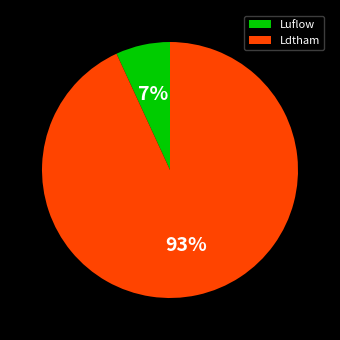

Which category has the biggest portion of the pie?

Ldtham